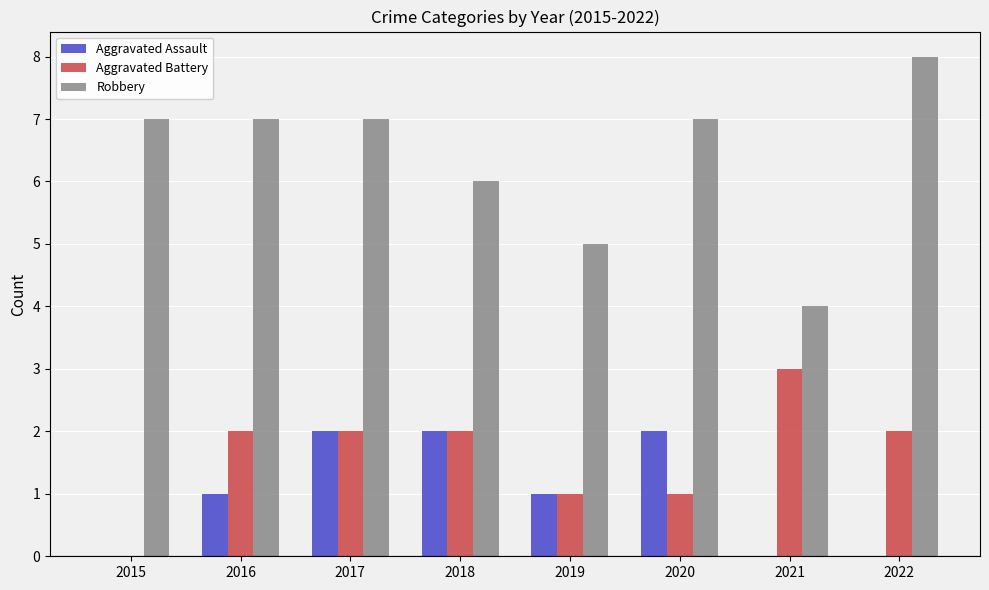

Reading right to left, what are all the values shown in this chart?

Aggravated Assault: 0	0	2	1	2	2	1	0
Aggravated Battery: 2	3	1	1	2	2	2	0
Robbery: 8	4	7	5	6	7	7	7